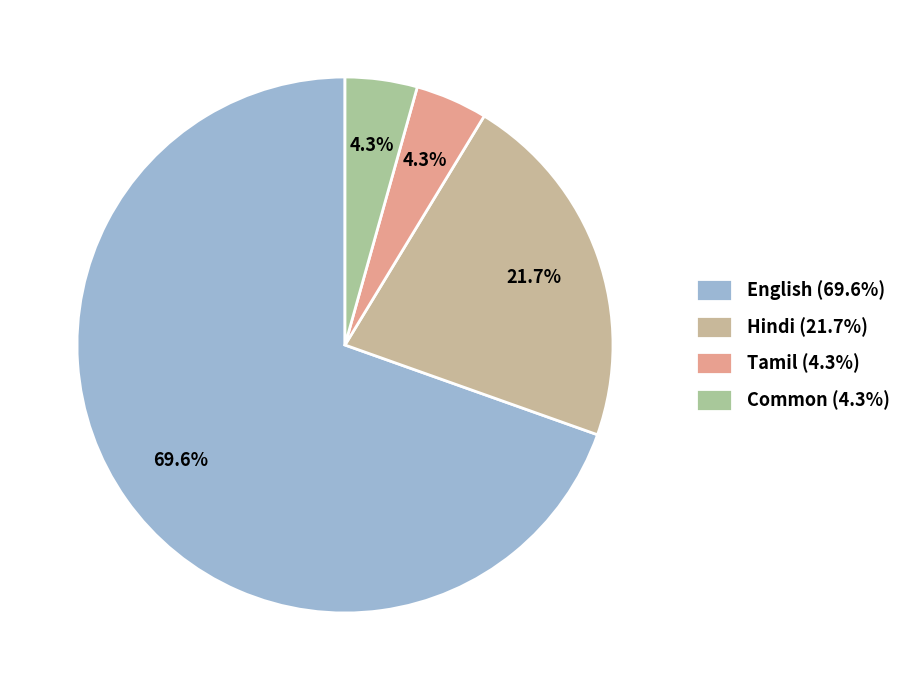

To the nearest percent, what is the combined percentage of Common and Tamil?

9%